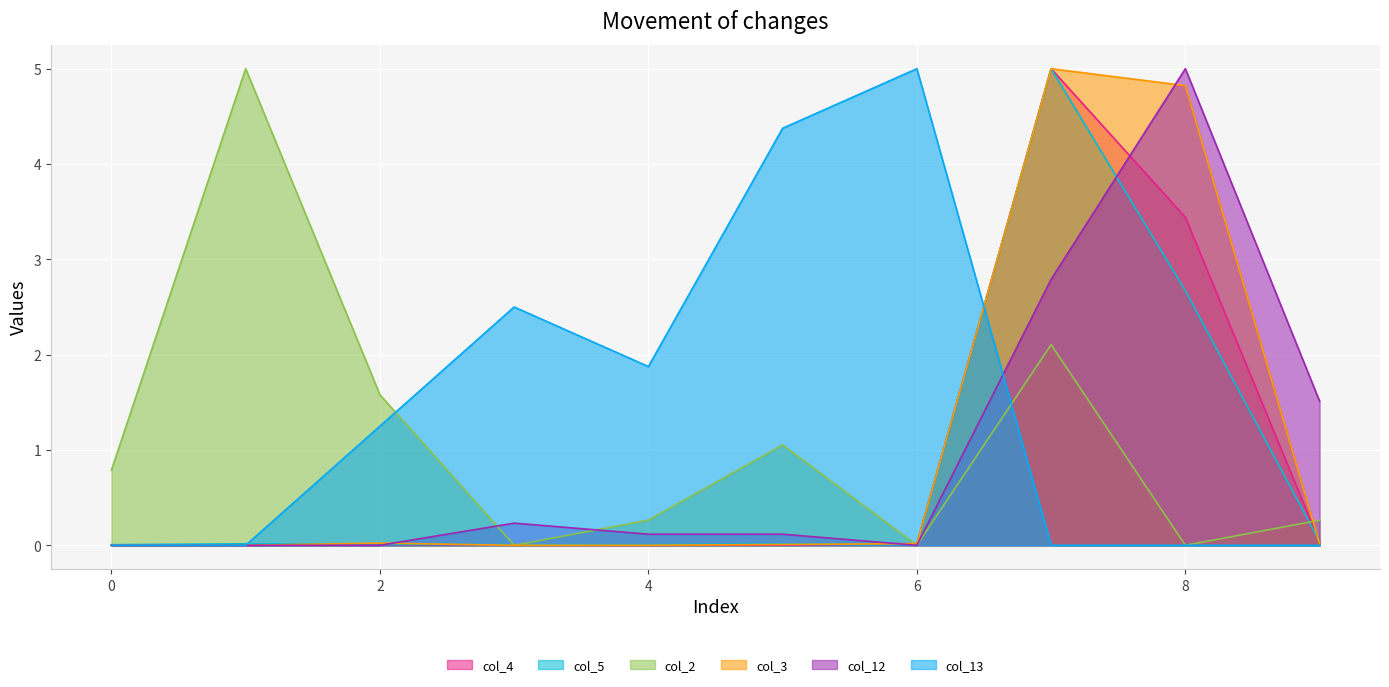

What is the difference between the col_13 values at 4 and 1?

1.9